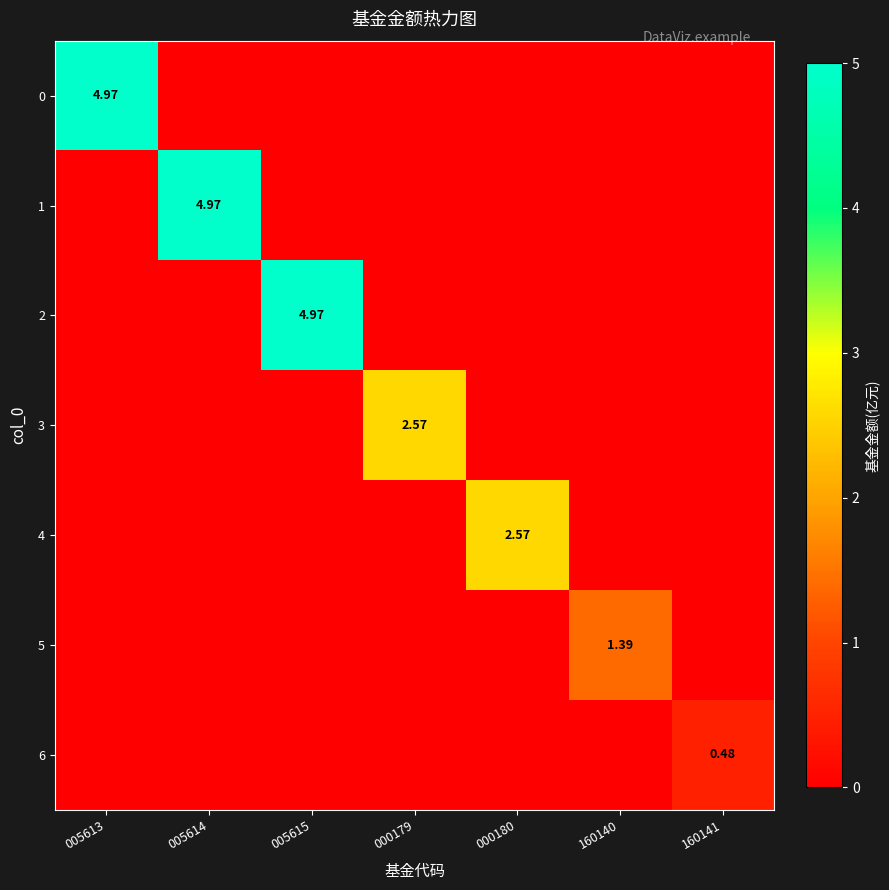

At which label does 0 reach its minimum?

005614